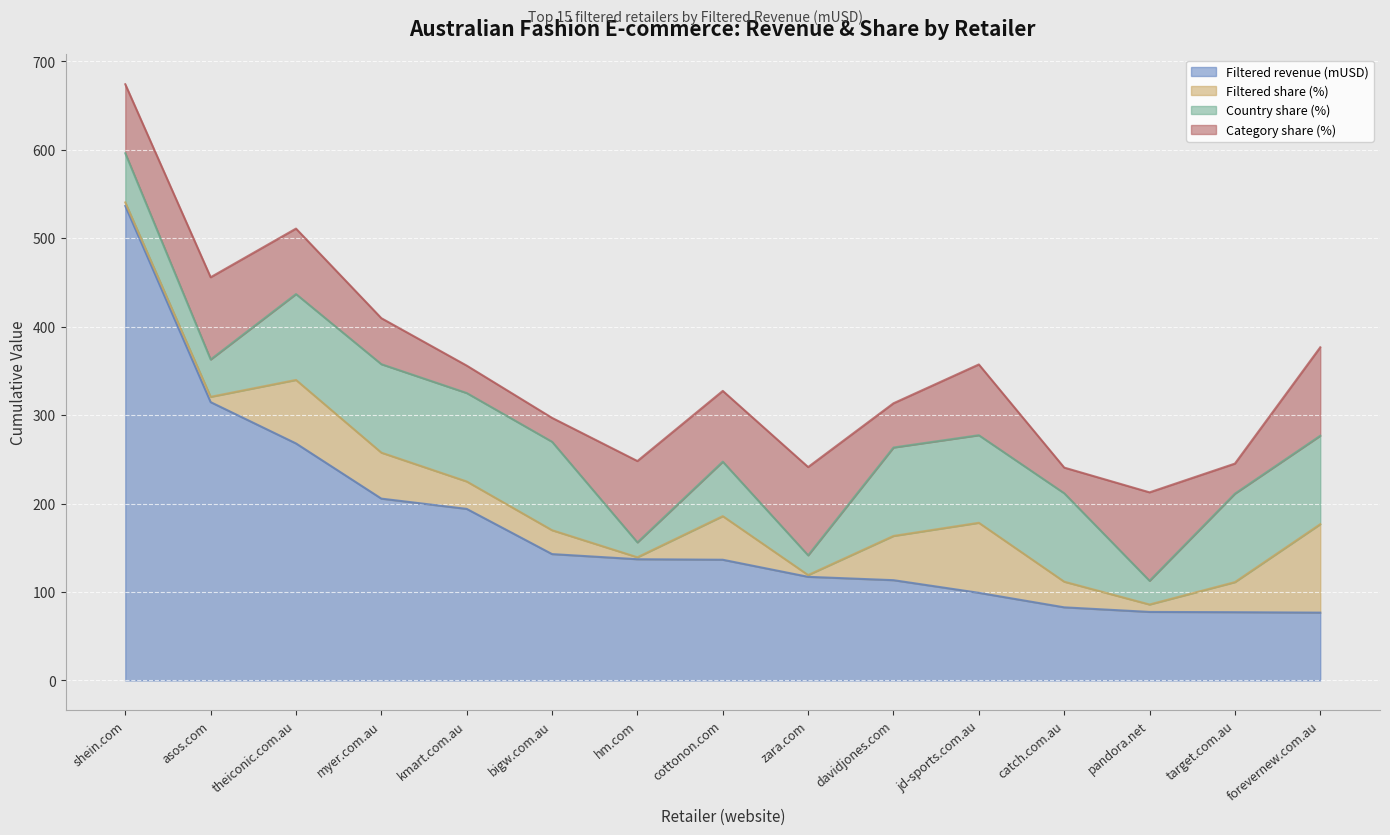

What is the difference between the second highest and minimum values in the Filtered revenue (mUSD) series?

238.0